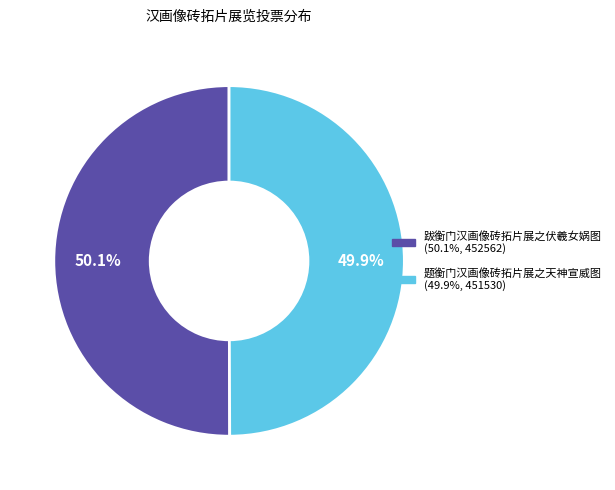

What is the ratio of the value at 跋衡门汉画像砖拓片展之伏羲女娲图 to the value at 题衡门汉画像砖拓片展之天神宣威图?

1.0